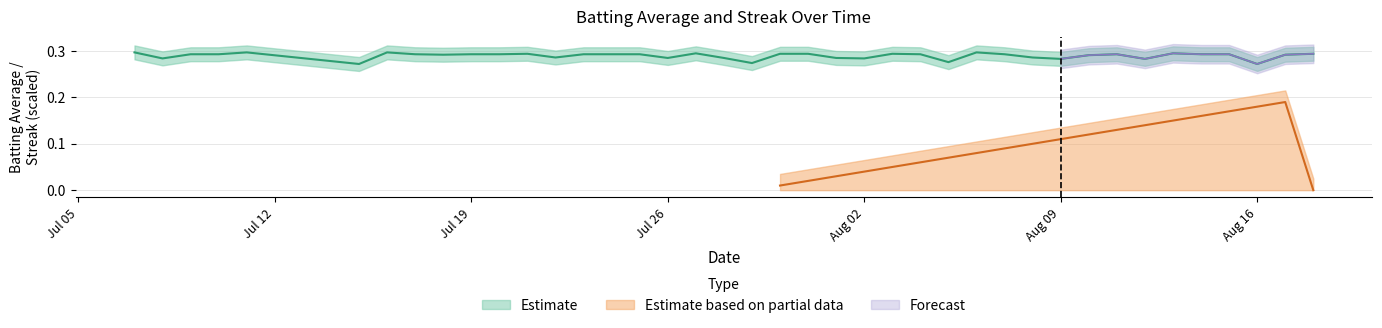

True or false: there are more than 0 points higher than both neighbors.

True